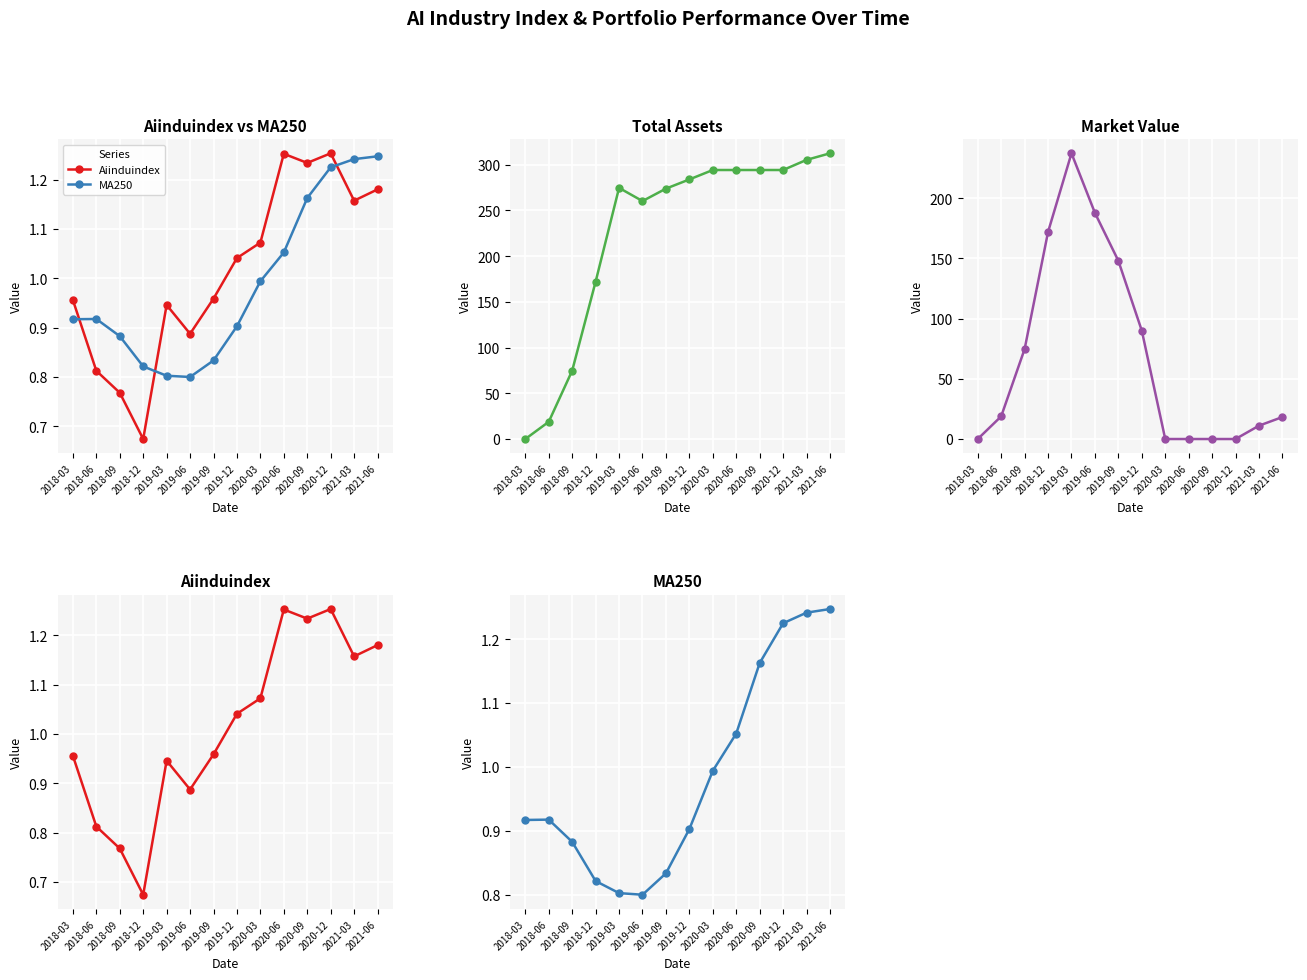

What is the total value across all series at 2019-03?

513.5